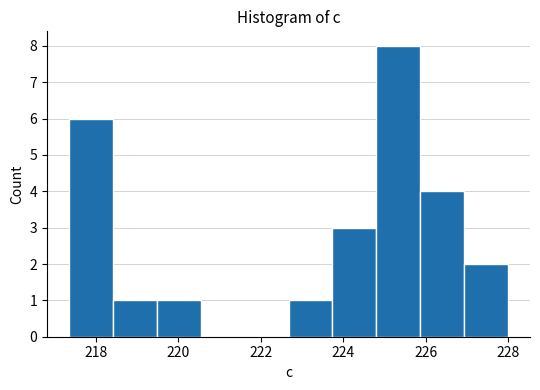

Reading left to right, list every bar in this chart as the range it spans on the x-axis followed by its height. Neither the bar edges nor the heights are printed on the chart, so give them approximately, as read against the axes.

217.4 to 218.4: 6
218.4 to 219.4: 1
219.4 to 220.6: 1
220.6 to 221.6: 0
221.6 to 222.6: 0
222.6 to 223.8: 1
223.8 to 224.8: 3
224.8 to 225.8: 8
225.8 to 227.0: 4
227.0 to 228.0: 2